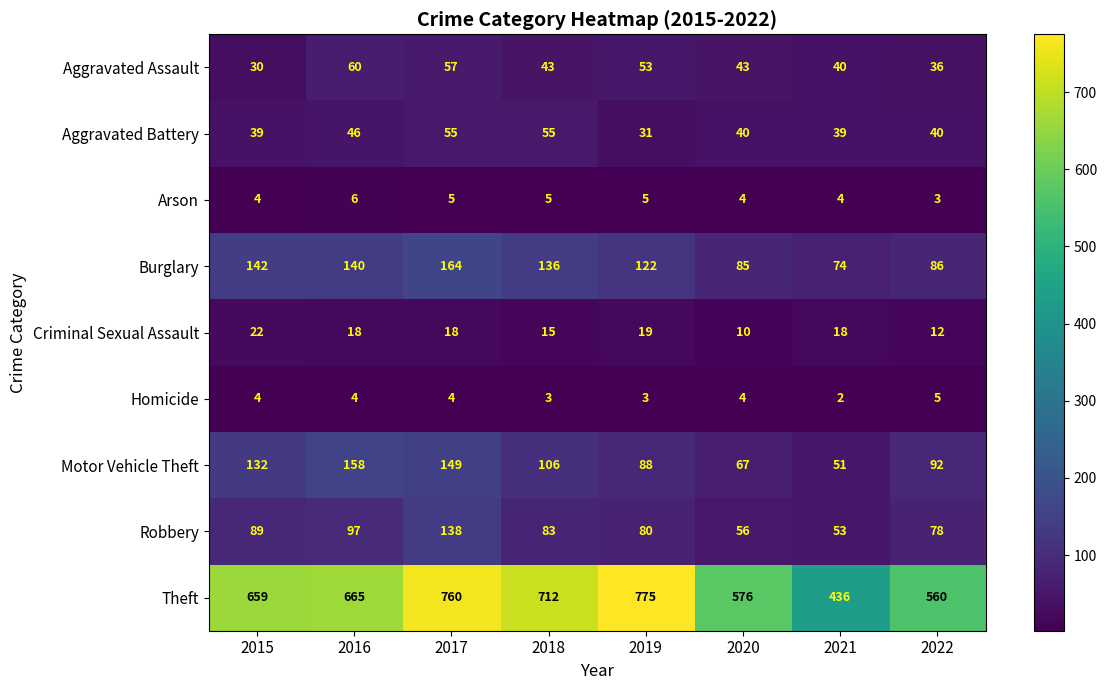

What is the difference between the highest and lowest values at 2018?

709